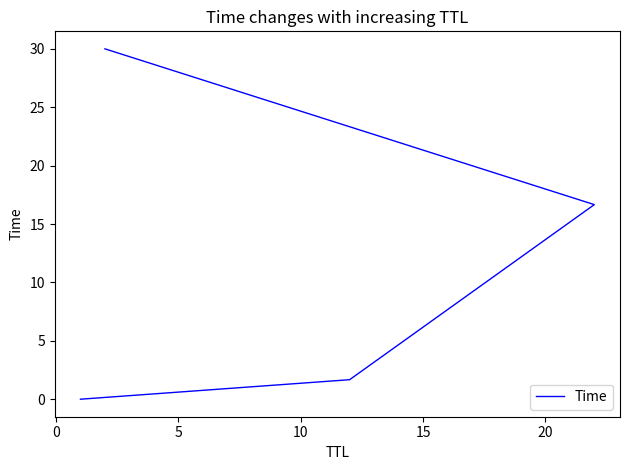

Reading left to right, transcribe all the data shown in this chart.

0.0	1.7	16.7	30.0